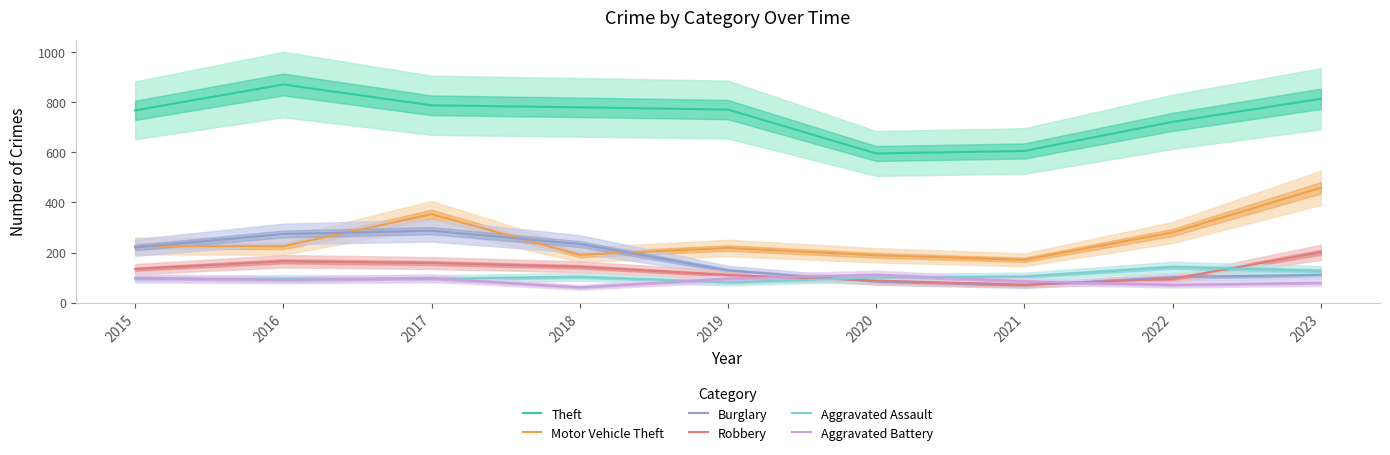

What is the smallest value displayed?

61